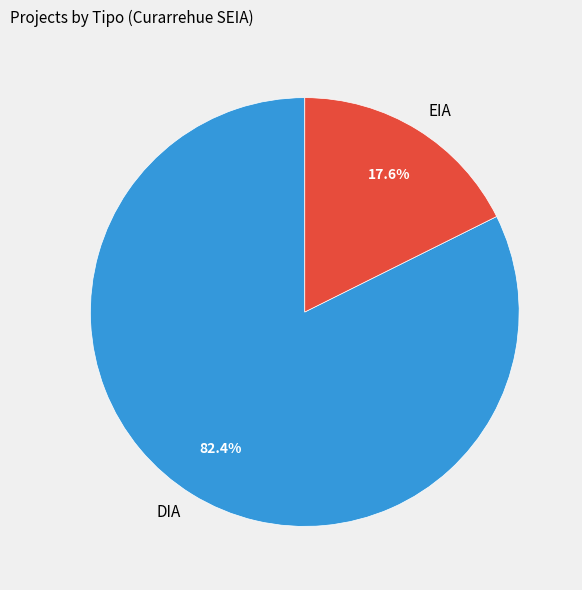

How many slices are in this pie chart?

2